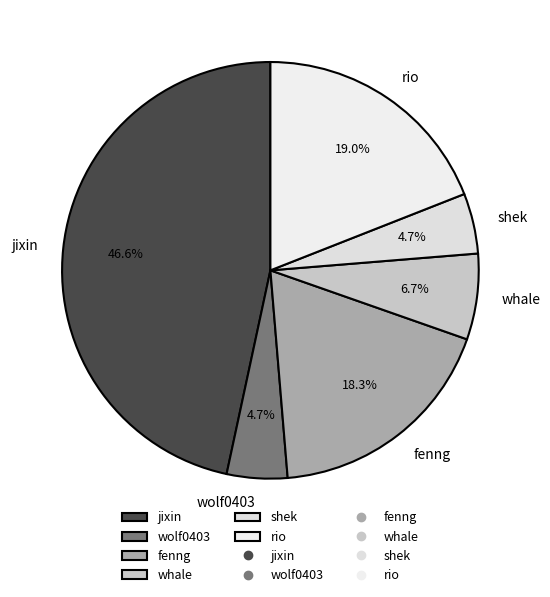

What percentage is the wolf0403 slice, to the nearest percent?

5%